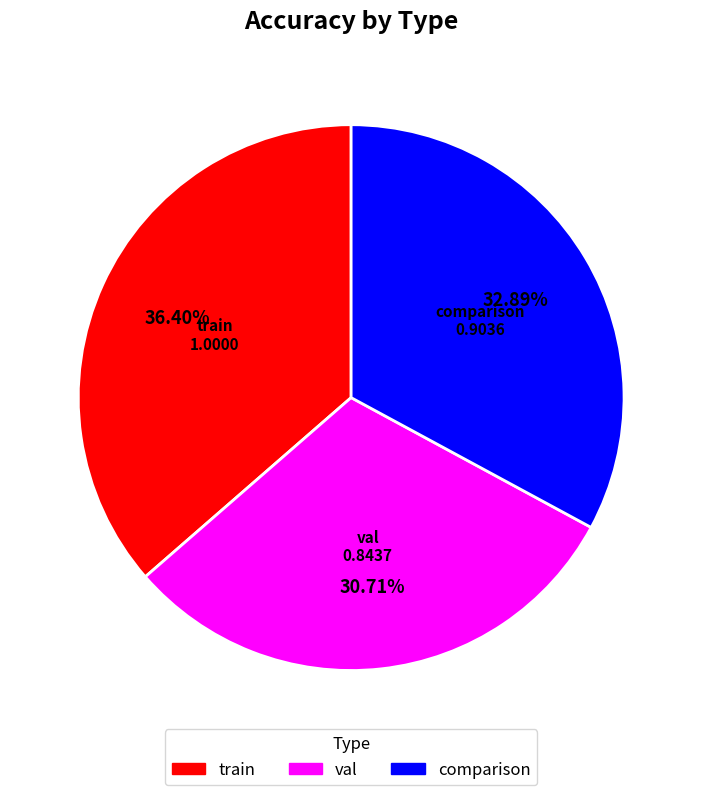

Combined, what portion of the pie is comparison and train?

69.3%